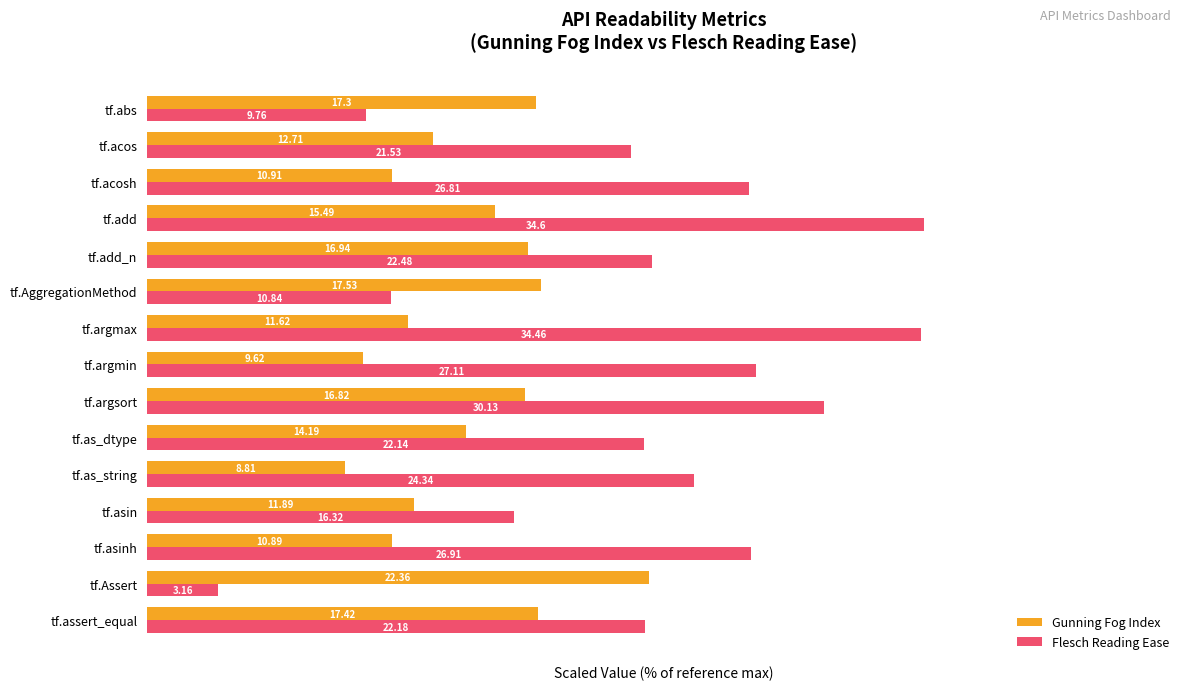

What are all the series names shown in the legend?

Gunning Fog Index, Flesch Reading Ease